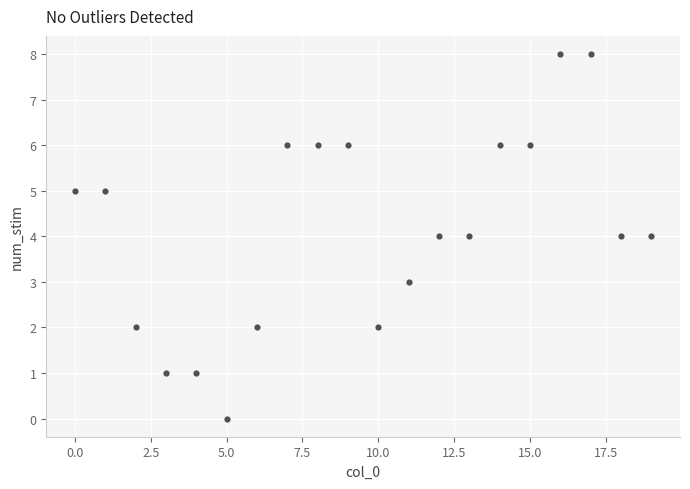

What is the range of Y values (max minus min)?

8